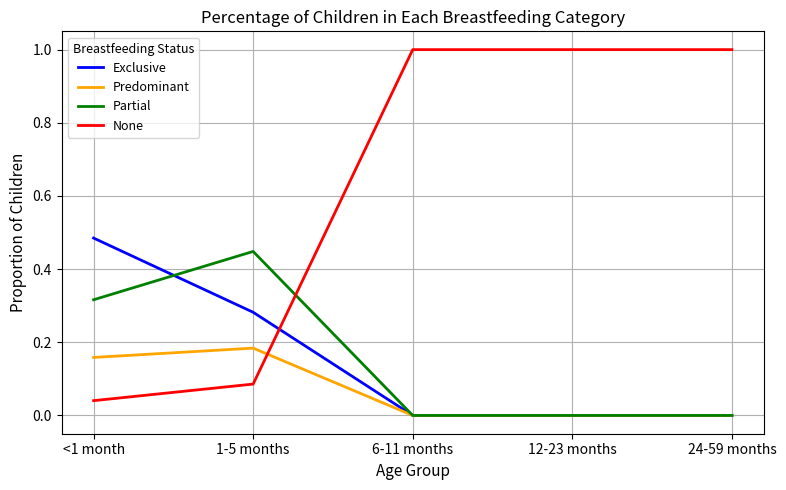

Does the chart have visible grid lines?

Yes